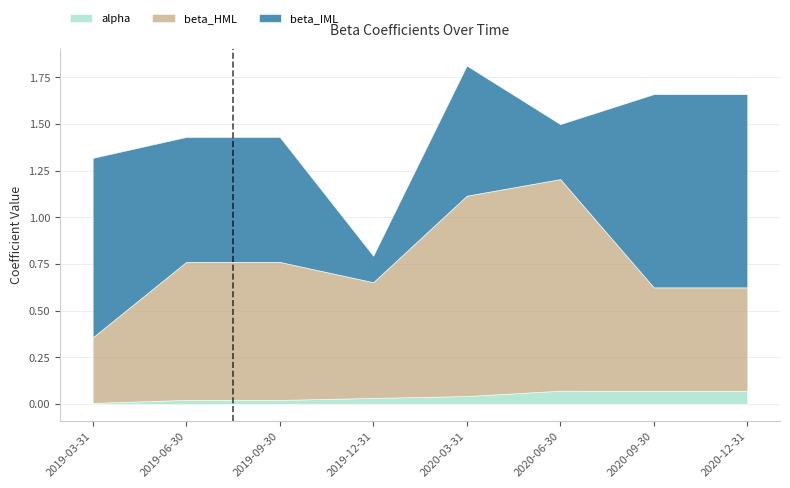

How many lines are shown in the chart?

3